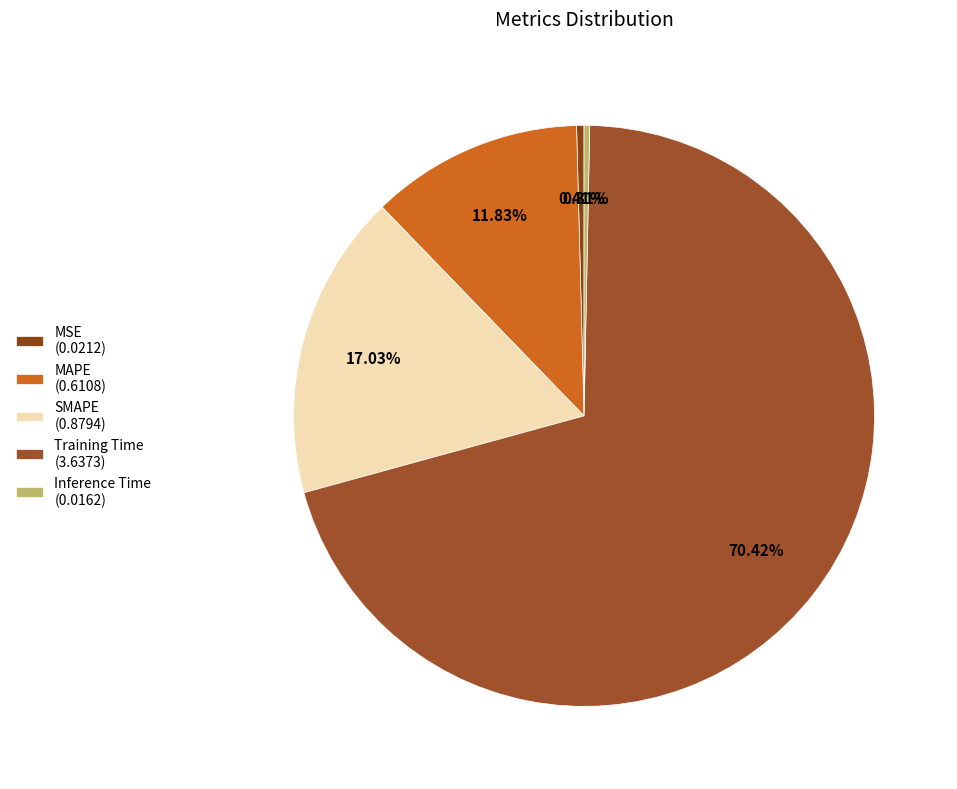

What is the change in value from SMAPE to Training Time?

+2.8